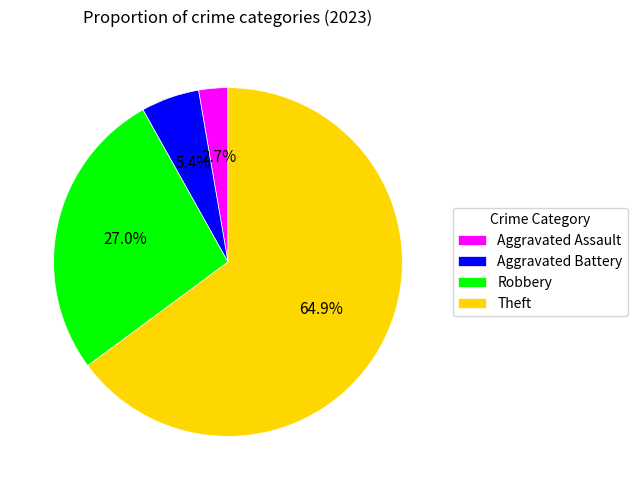

What is the total percentage of Robbery and Aggravated Assault?

29.7%